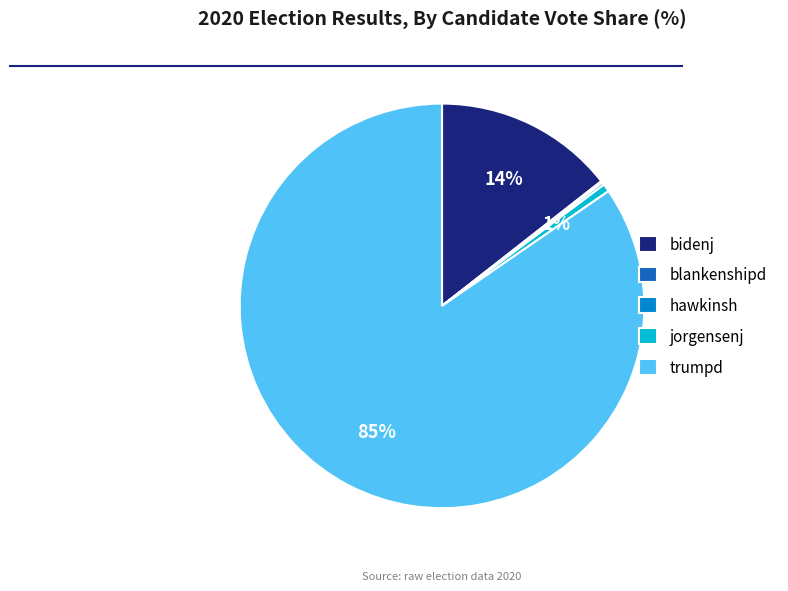

Which slice represents more than half of the pie?

trumpd